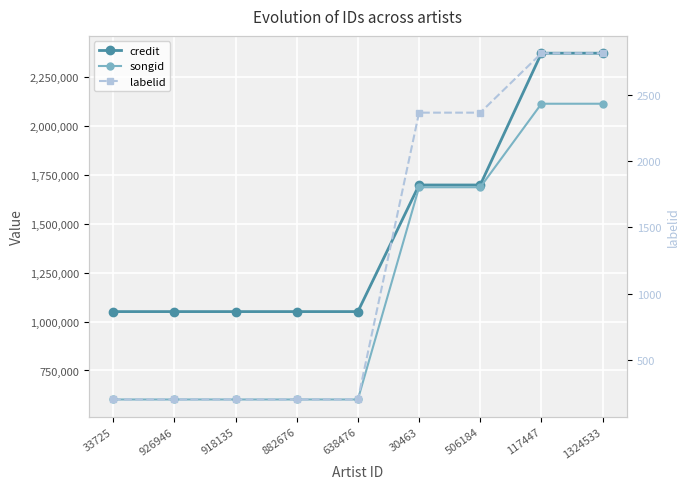

What is the value of the credit point at the 2nd from the left?

1050688